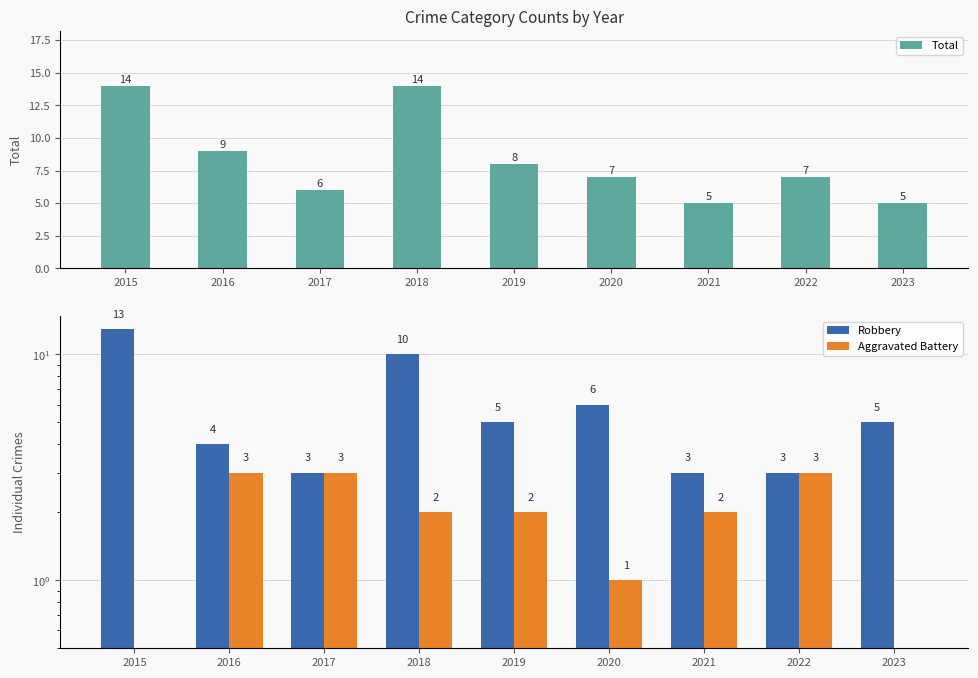

What is the average value of the Robbery series?

6